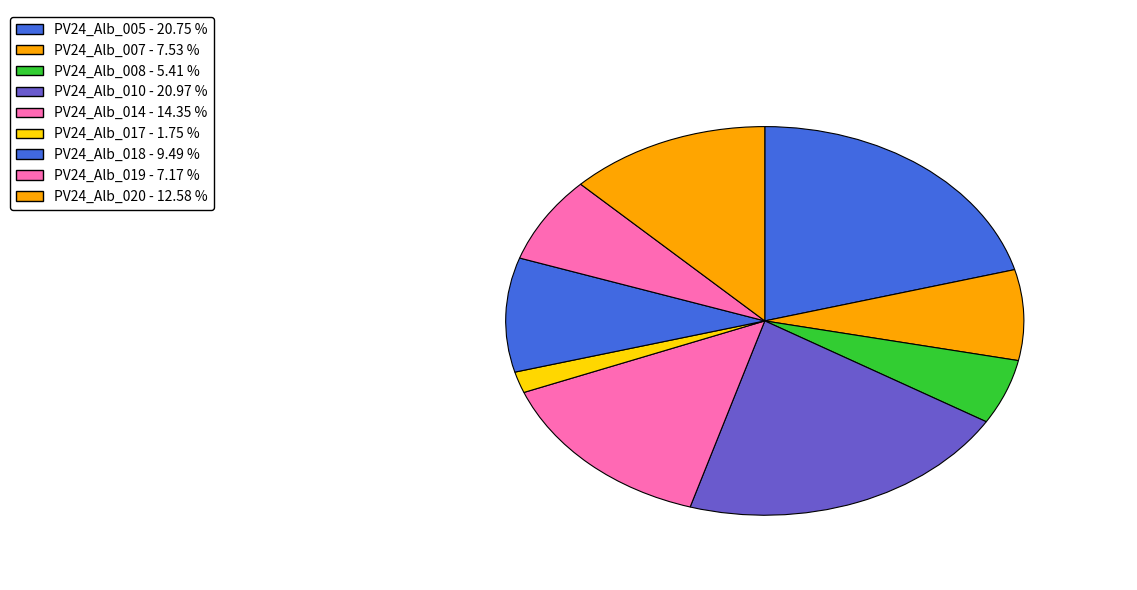

To the nearest percent, what is the difference between the largest and smallest slice percentages?

19%